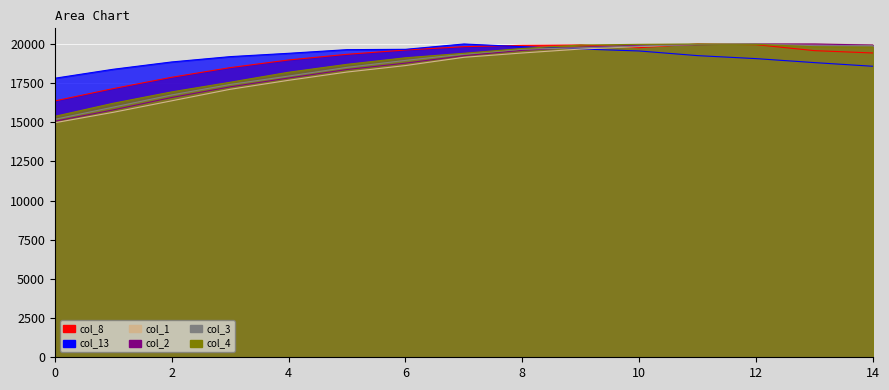

Between 1 and 6, which series saw the biggest shift?

col_2